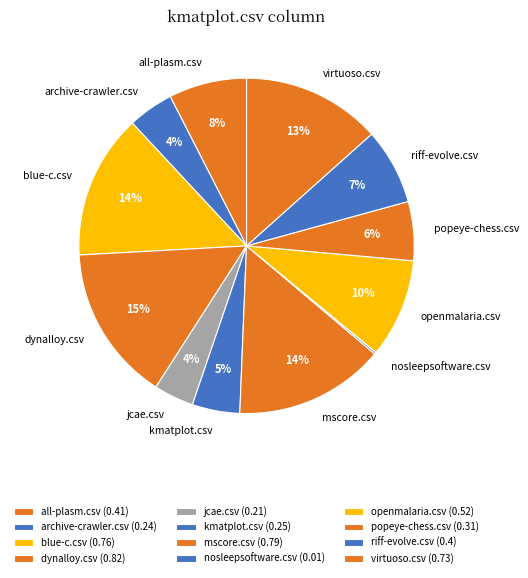

Between jcae.csv and blue-c.csv, which is larger?

blue-c.csv